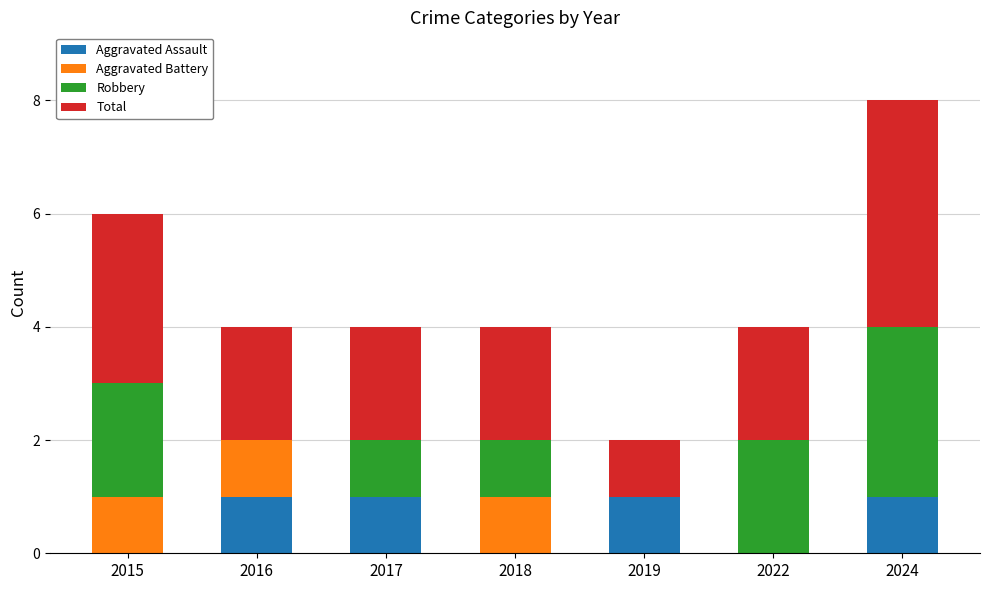

How many series are shown in this chart?

4